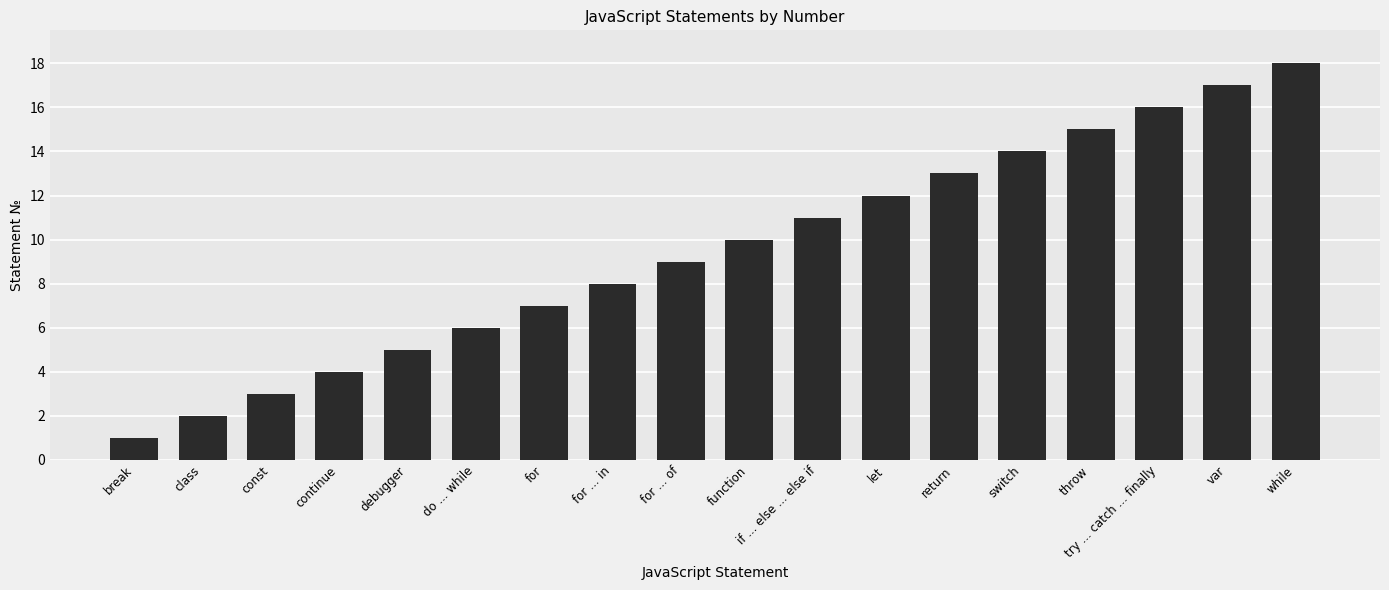

What is the minimum value shown in the chart?

1